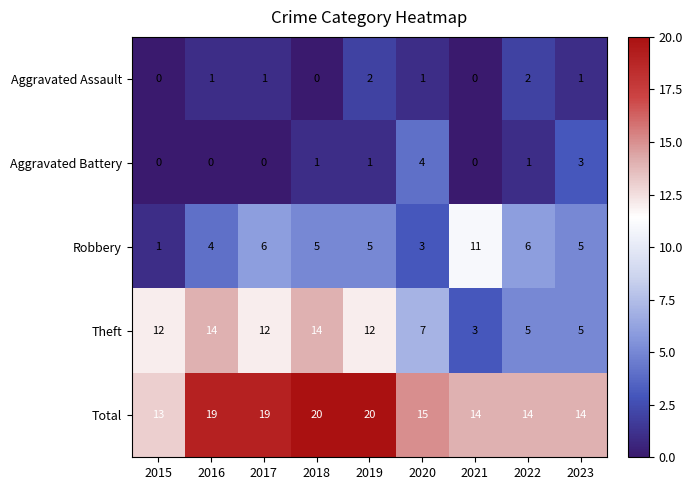

What is the difference between the maximum and minimum values in the Total series?

7